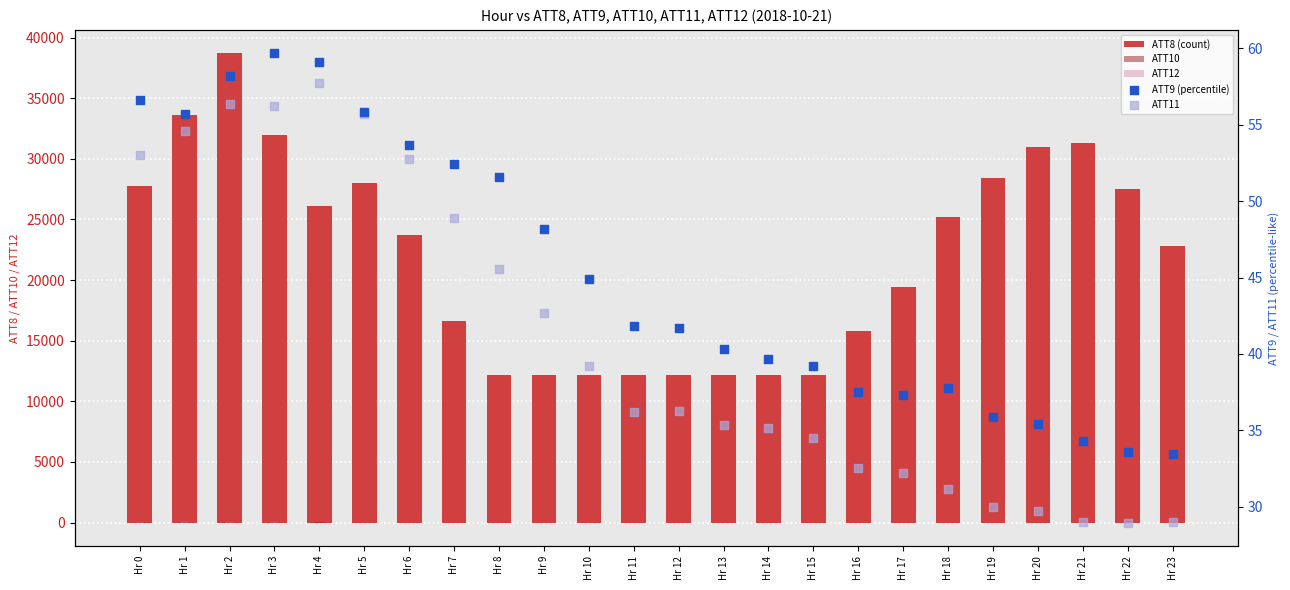

Which series has the widest spread of Y values?

ATT8 (count)